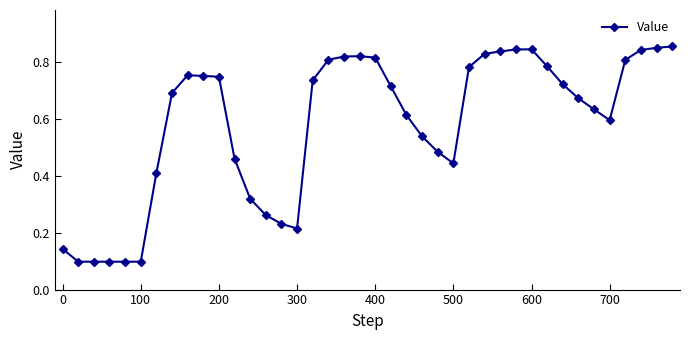

True or false: there are more than 2 points higher than both neighbors.

True